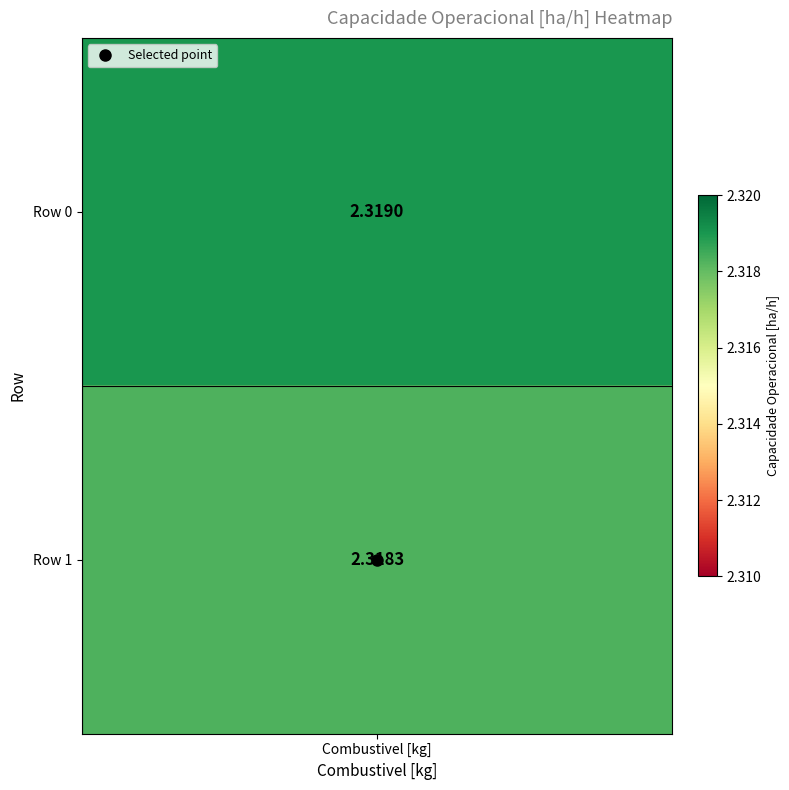

The 0 series shows 2.3 at Row 1. True or false?

True